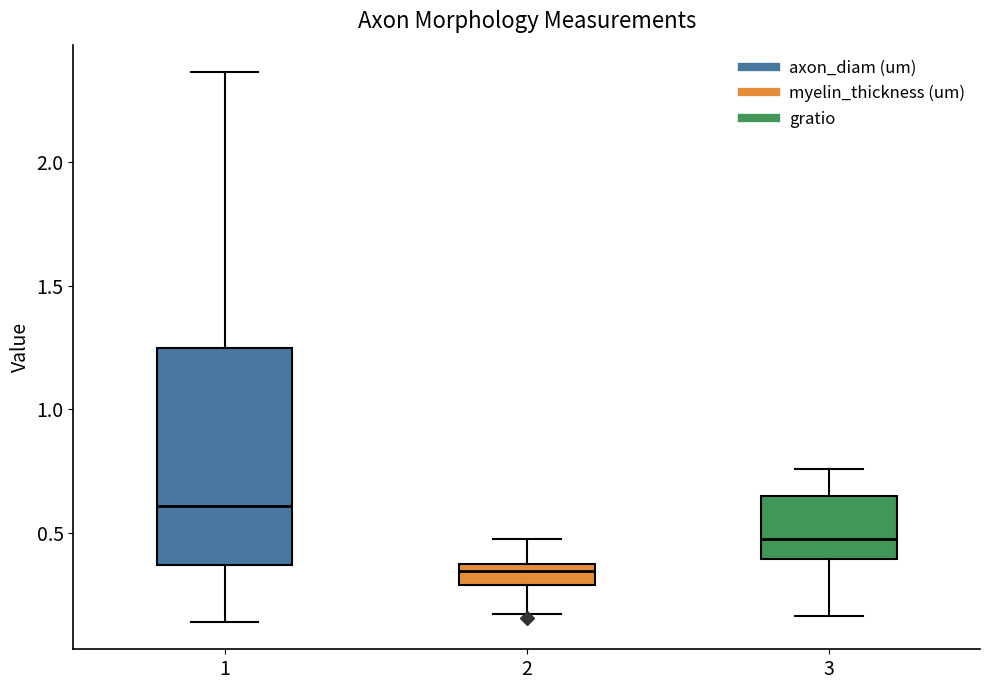

Reading left to right, transcribe this box plot: for each box, give where its median line is, the range the box spans, and where its two whiskers end, as read against the y-axis. The values are not printed on the chart, so give them approximately, as read against the axis.

1: median 0.60, box 0.35 to 1.25, whiskers 0.15 to 2.35
2: median 0.35 (just below the box's upper edge), box 0.30 to 0.35, whiskers 0.15 to 0.50
3: median 0.50, box 0.40 to 0.65, whiskers 0.15 to 0.75